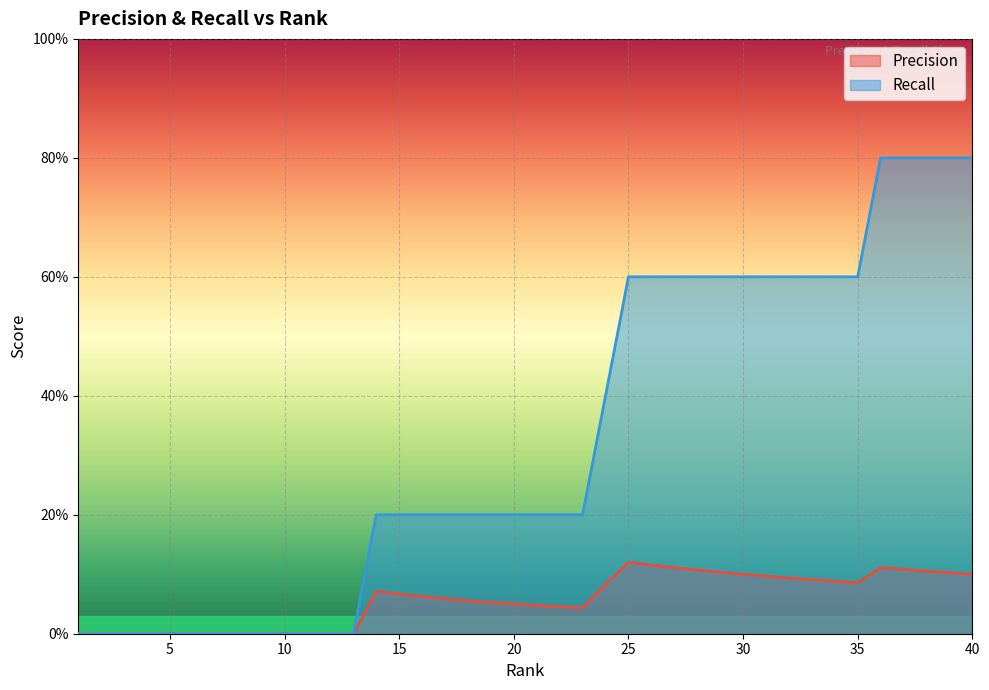

At which label is Precision closest to 0?

1